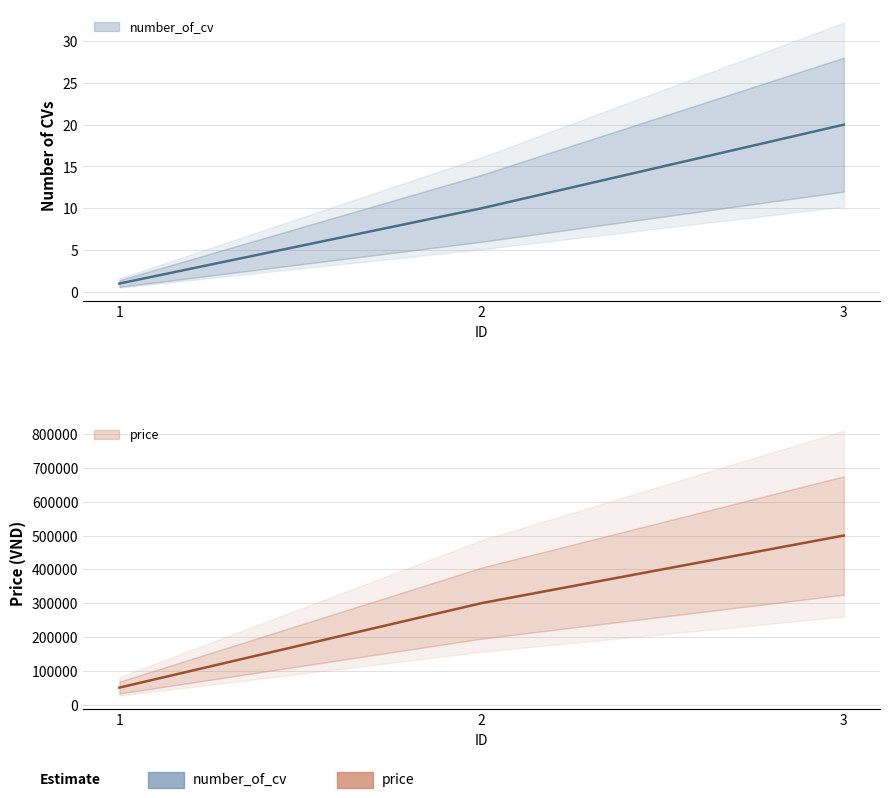

Rank the categories by number_of_cv value from highest to lowest.

3, 2, 1